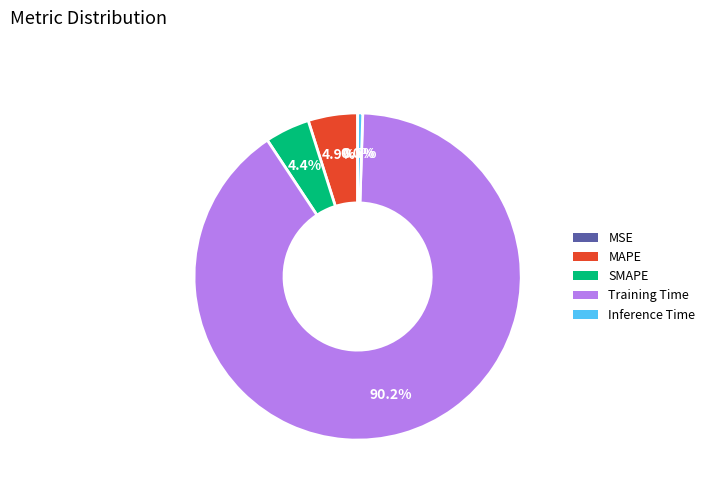

Rank the categories by value from highest to lowest.

Training Time, MAPE, SMAPE, Inference Time, MSE